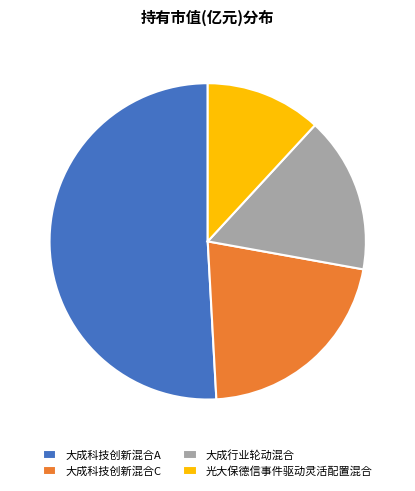

Rank the categories by value from lowest to highest.

光大保德信事件驱动灵活配置混合, 大成行业轮动混合, 大成科技创新混合C, 大成科技创新混合A